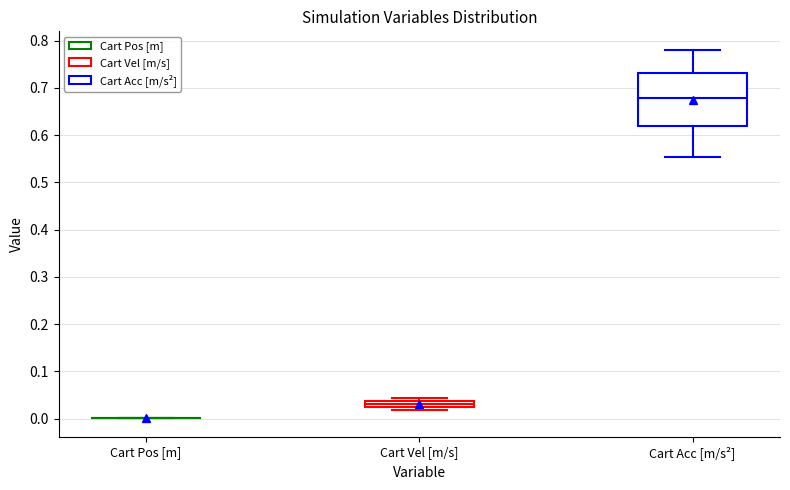

Comparing the boxes themselves (not the whiskers), which one is the tallest?

Cart Acc [m/s²]